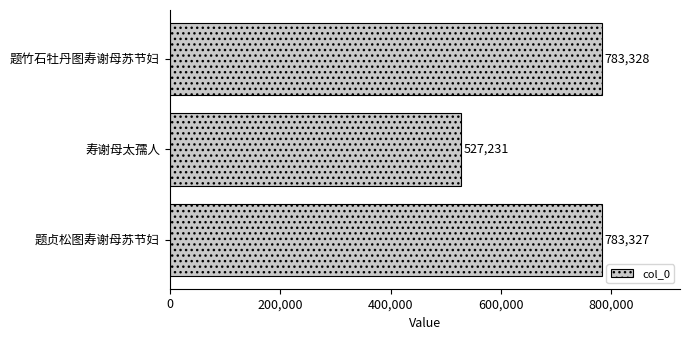

What is the sum of all values?

2093886